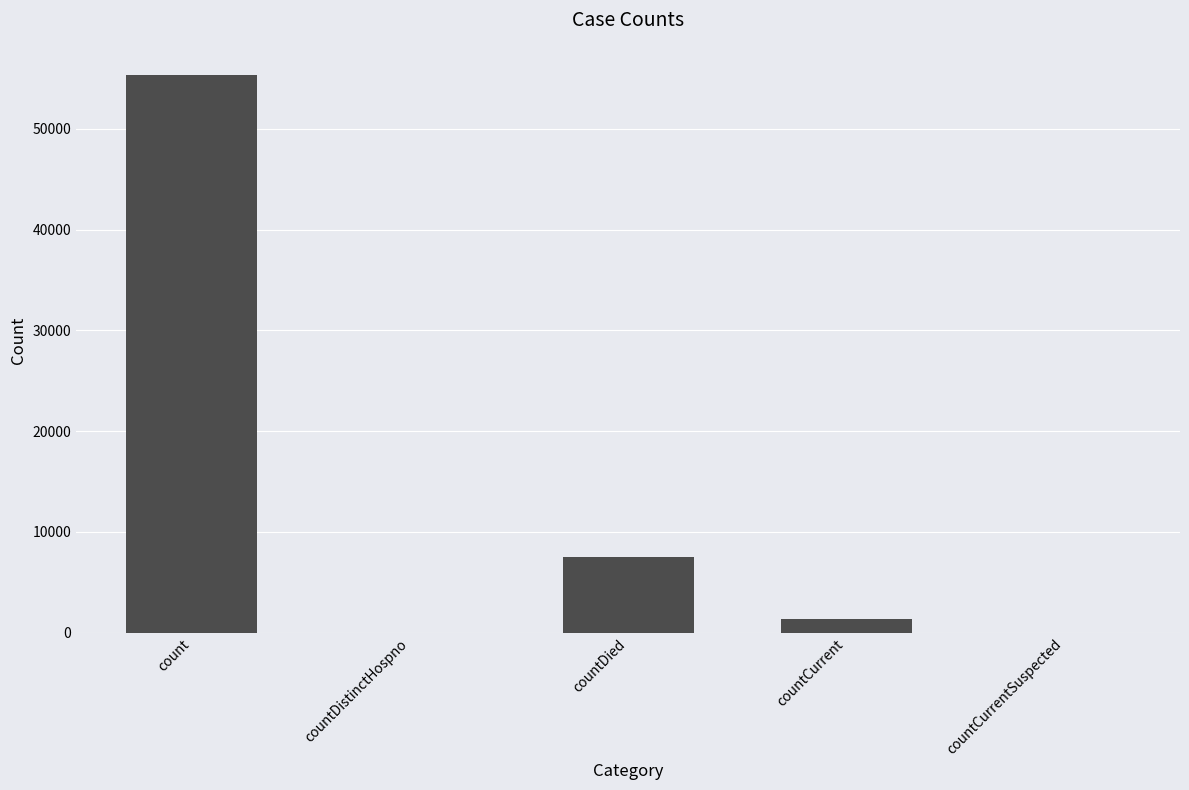

What is the change in value from countCurrent to countCurrentSuspected?

-1400